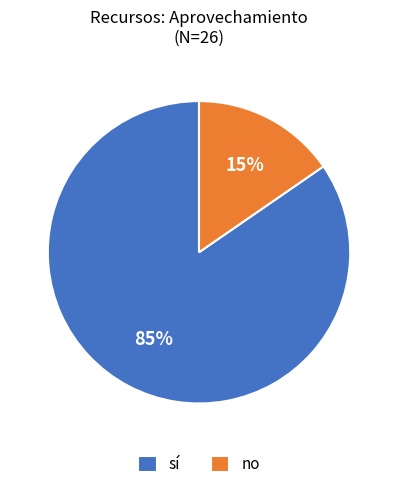

Which category has the smallest portion of the pie?

no